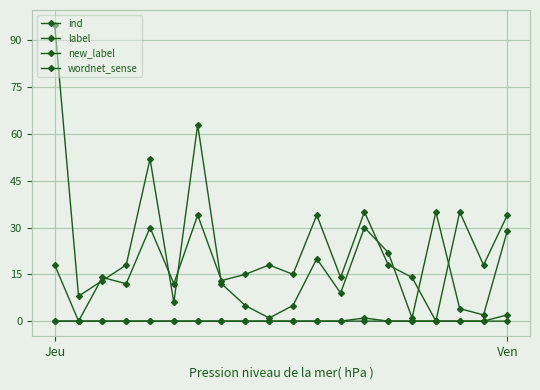

Reading right to left, extract all data points from this chart.

ind: 29	2	4	35	1	22	30	9	20	5	1	5	12	63	6	52	18	13	8	95
label: 0	0	0	0	0	0	1	0	0	0	0	0	0	0	0	0	0	0	0	0
new_label: 2	0	0	0	0	0	0	0	0	0	0	0	0	0	0	0	0	0	0	0
wordnet_sense: 34	18	35	0	14	18	35	14	34	15	18	15	13	34	12	30	12	14	0	18